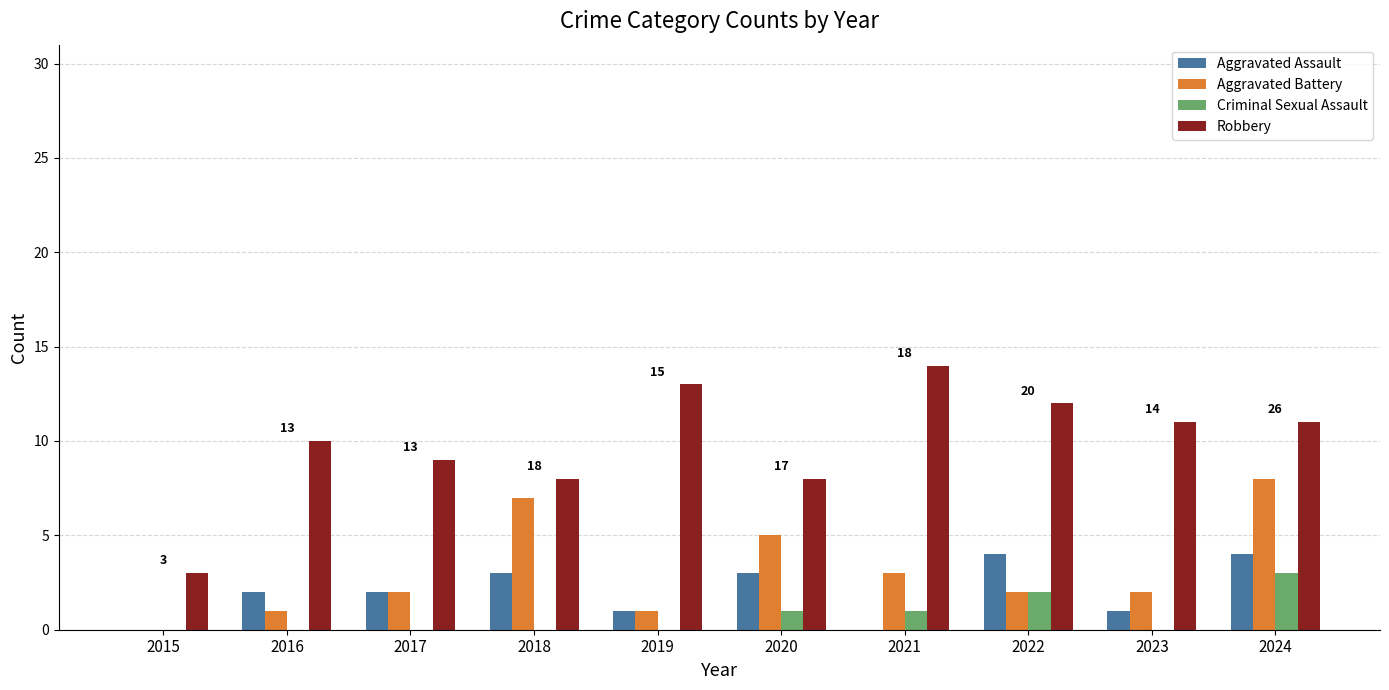

Reading right to left, list all the values displayed in this chart.

Aggravated Assault: 4	1	4	0	3	1	3	2	2	0
Aggravated Battery: 8	2	2	3	5	1	7	2	1	0
Criminal Sexual Assault: 3	0	2	1	1	0	0	0	0	0
Robbery: 11	11	12	14	8	13	8	9	10	3